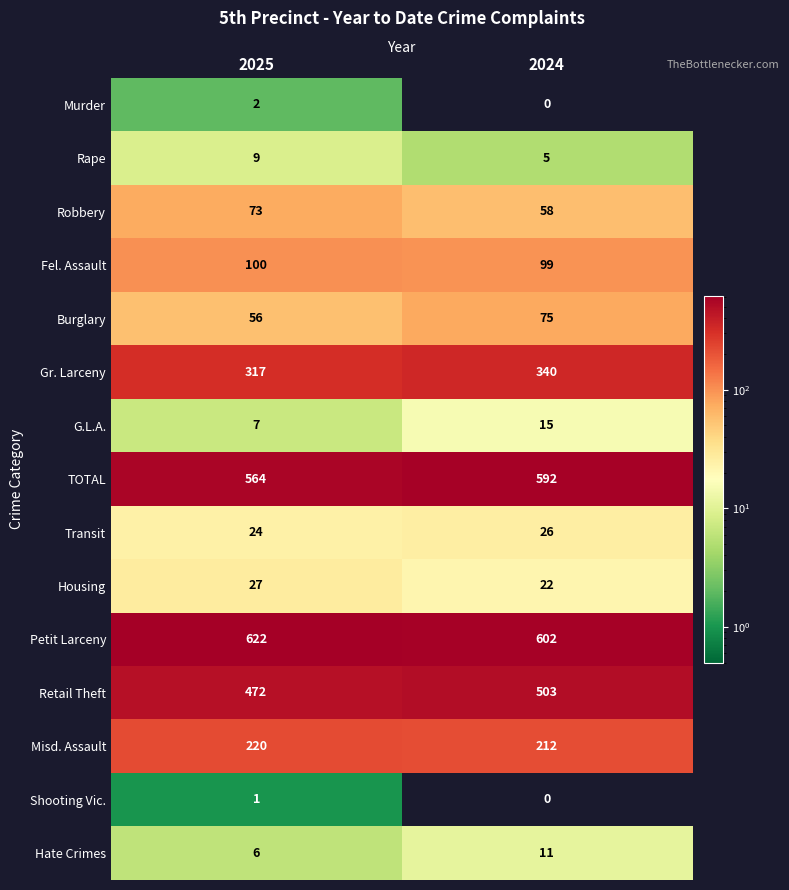

Reading right to left, extract all data points from this chart.

Murder: 0	2
Rape: 5	9
Robbery: 58	73
Fel. Assault: 99	100
Burglary: 75	56
Gr. Larceny: 340	317
G.L.A.: 15	7
TOTAL: 592	564
Transit: 26	24
Housing: 22	27
Petit Larceny: 602	622
Retail Theft: 503	472
Misd. Assault: 212	220
Shooting Vic.: 0	1
Hate Crimes: 11	6